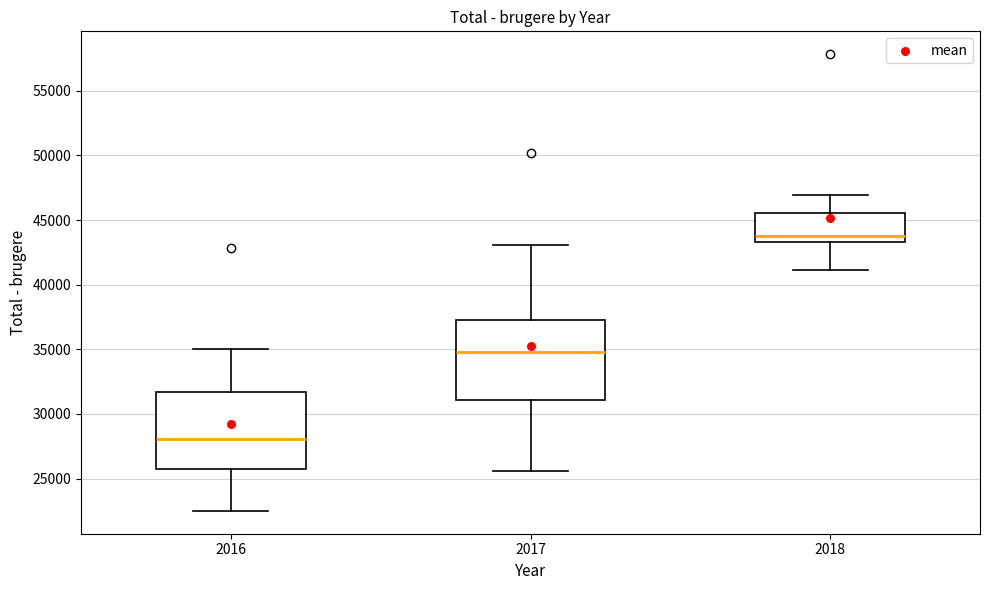

Which box's median line is the highest?

2018